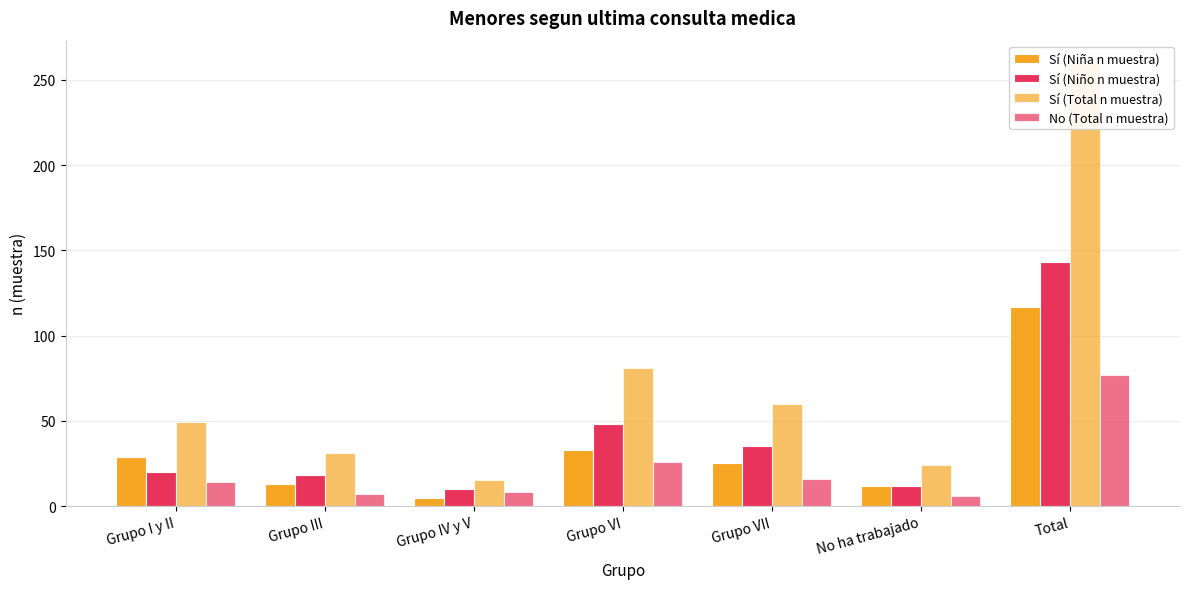

The value of Sí (Niño n muestra) at Total is 143. True or false?

True